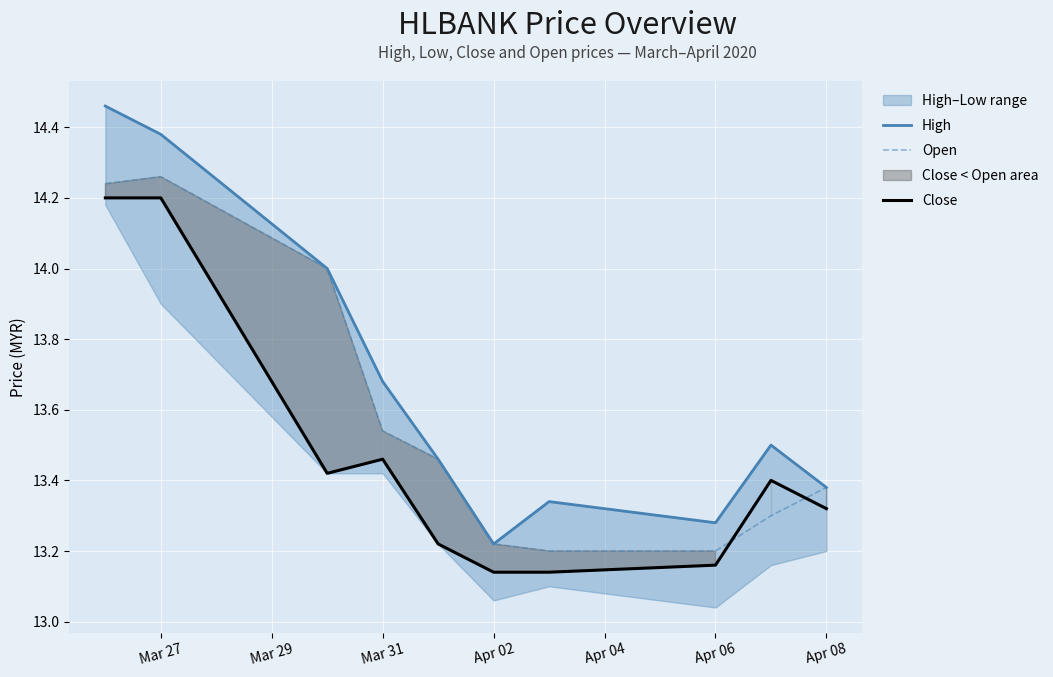

The value of Open at Apr 02 is 22.6. True or false?

False